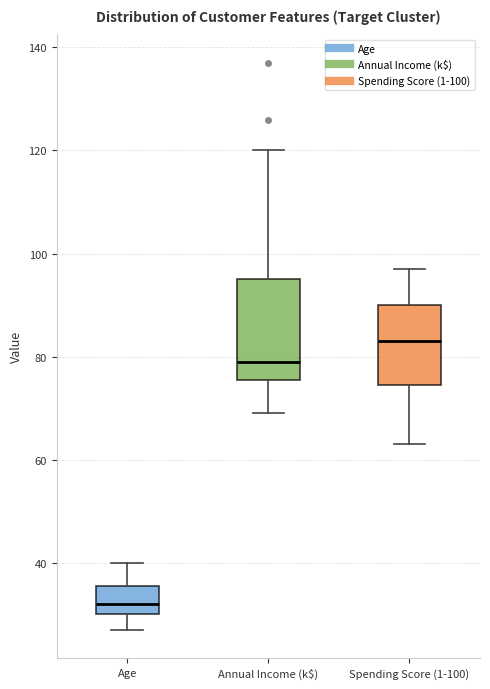

Reading left to right, read every box against the y-axis: the position of its median line, the range the box covers, and the ends of its whiskers. The values are not printed on the chart, so give them approximately, as read against the axis.

Age: median 32, box 30 to 36, whiskers 28 to 40
Annual Income (k$): median 80, box 76 to 96, whiskers 70 to 120
Spending Score (1-100): median 84, box 74 to 90, whiskers 64 to 98